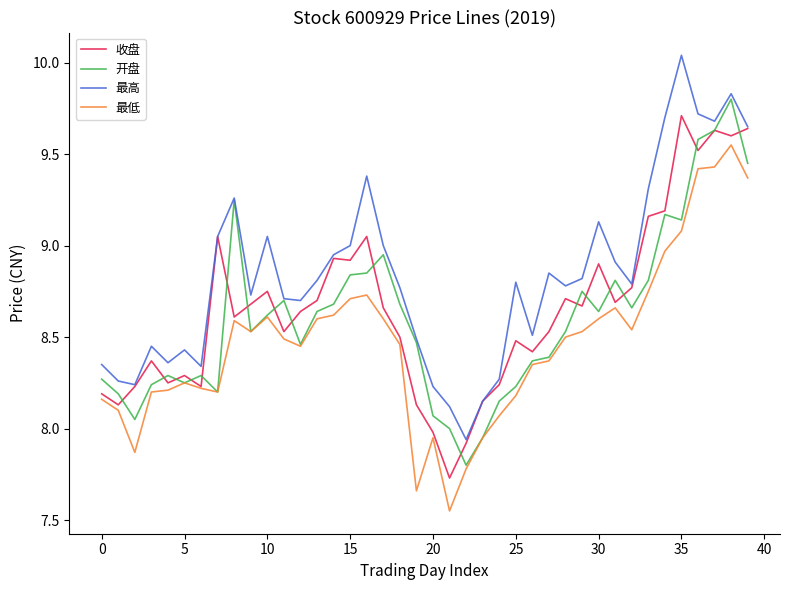

Which series has the largest total across all categories?

最高